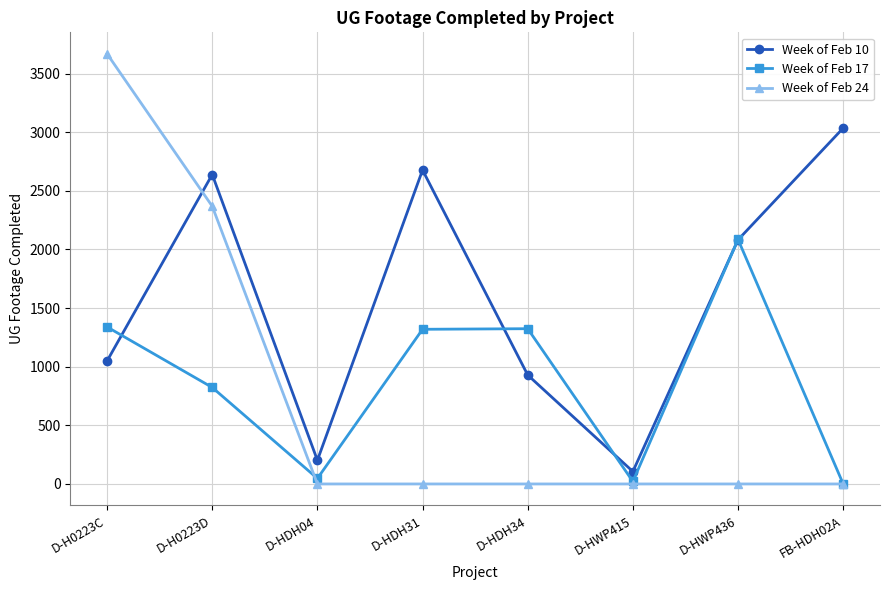

Is it true that Week of Feb 10 equals 1635 at D-HDH34?

False